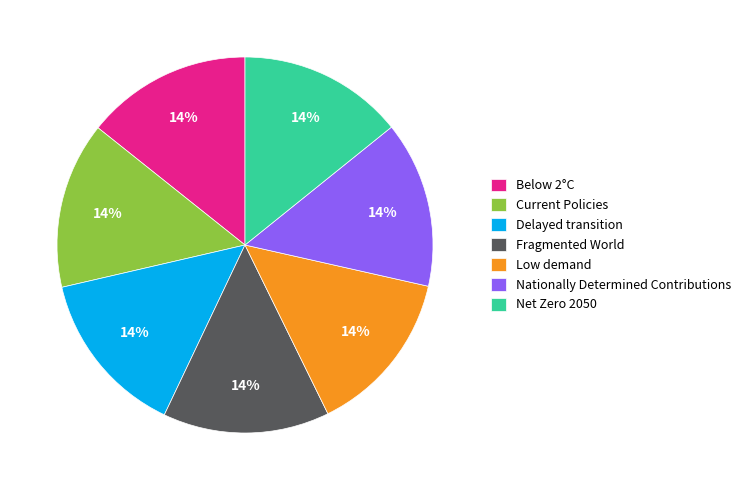

To the nearest percent, what percentage of the pie is Low demand?

14%